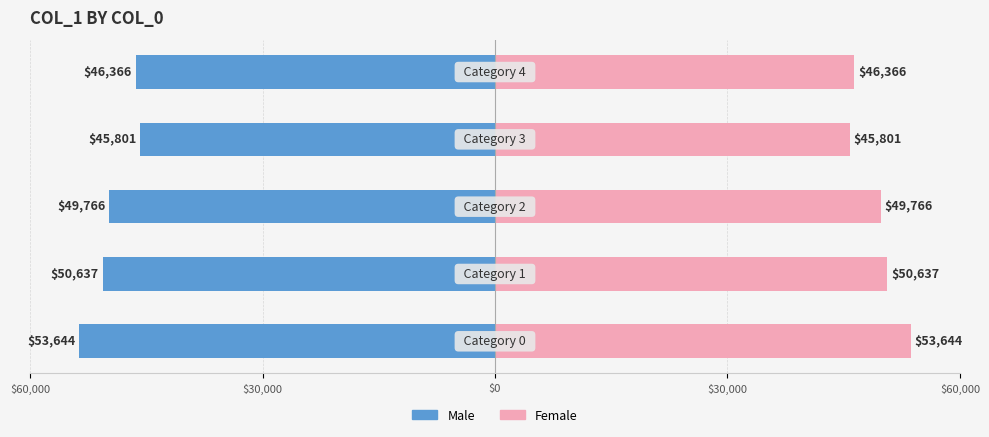

How many bars are there in total?

10